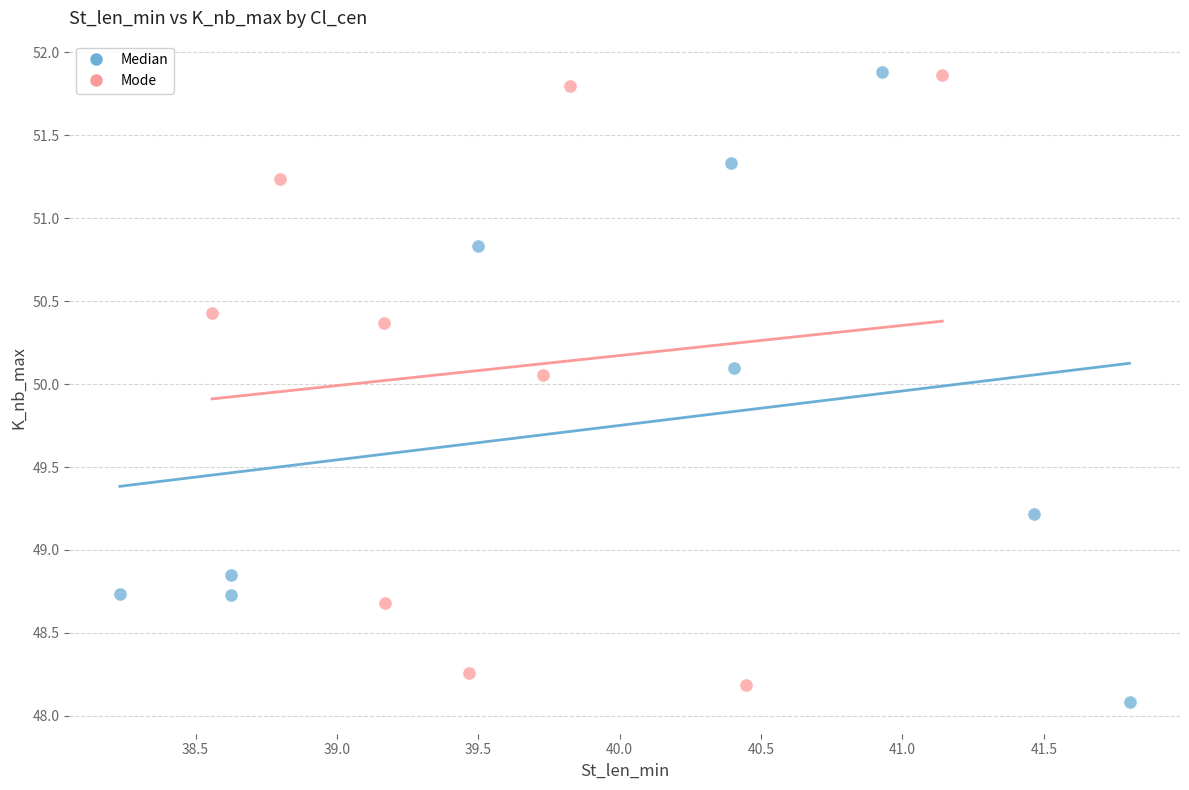

What are all the series names shown in the legend?

Median, Mode